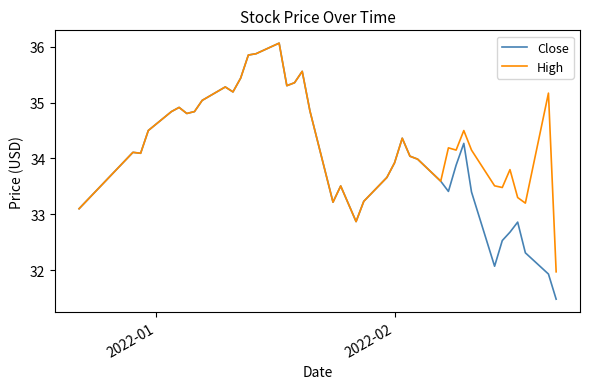

Which series has the largest total across all categories?

High